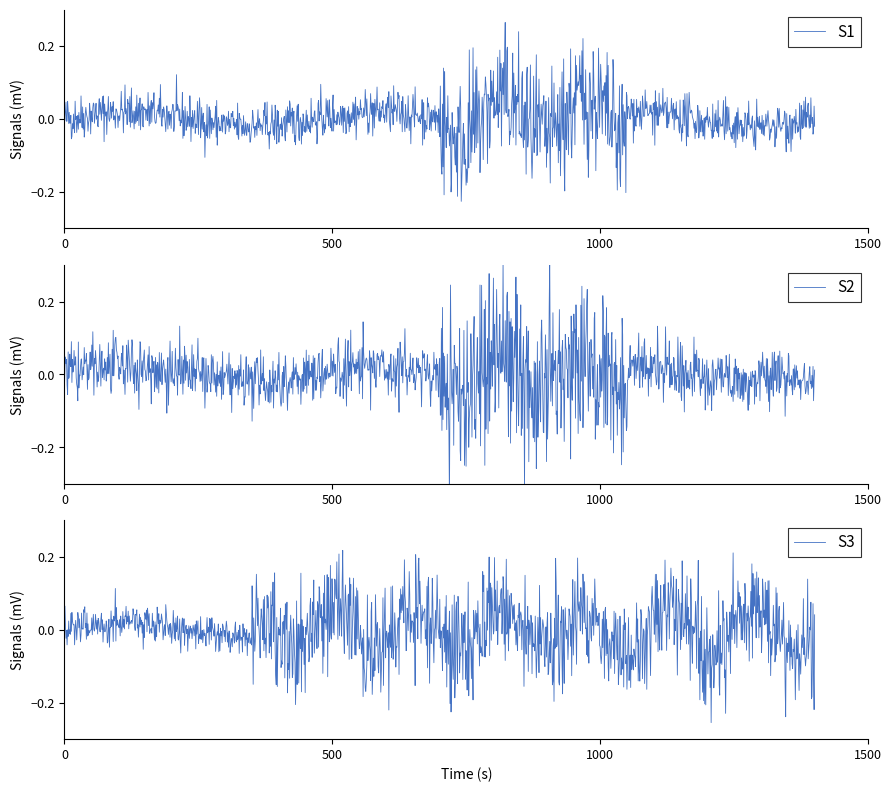

Does the chart have visible grid lines?

No